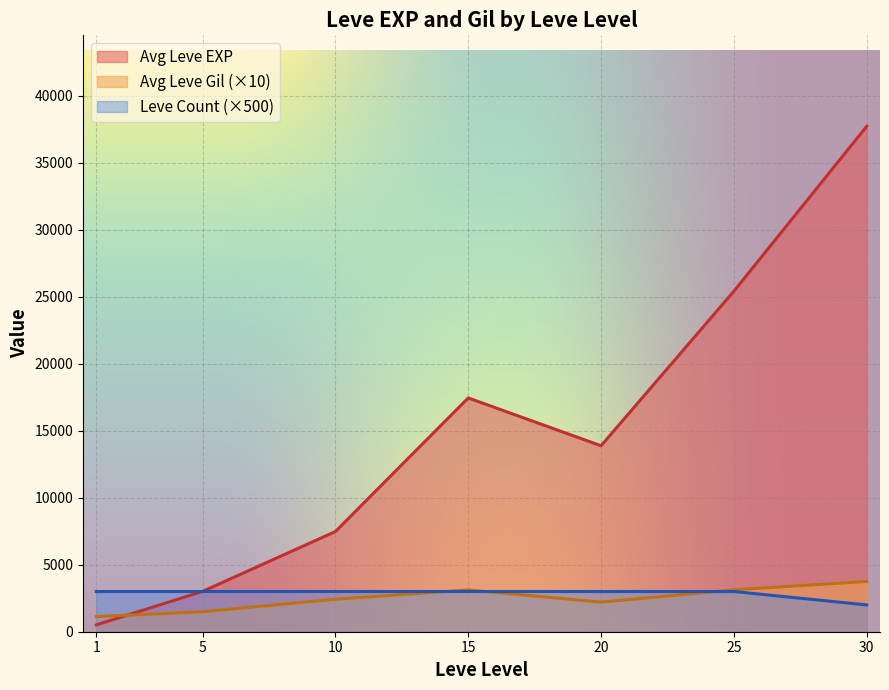

At which category is the sum across all series the highest?

30